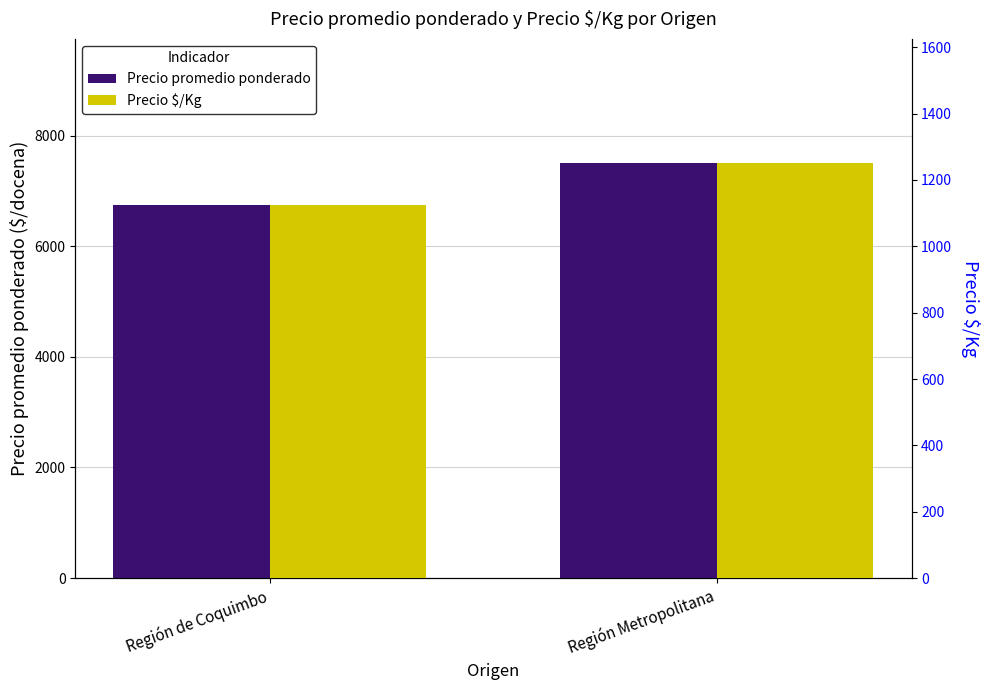

Where is Precio promedio ponderado nearest to the value 7123?

Región de Coquimbo